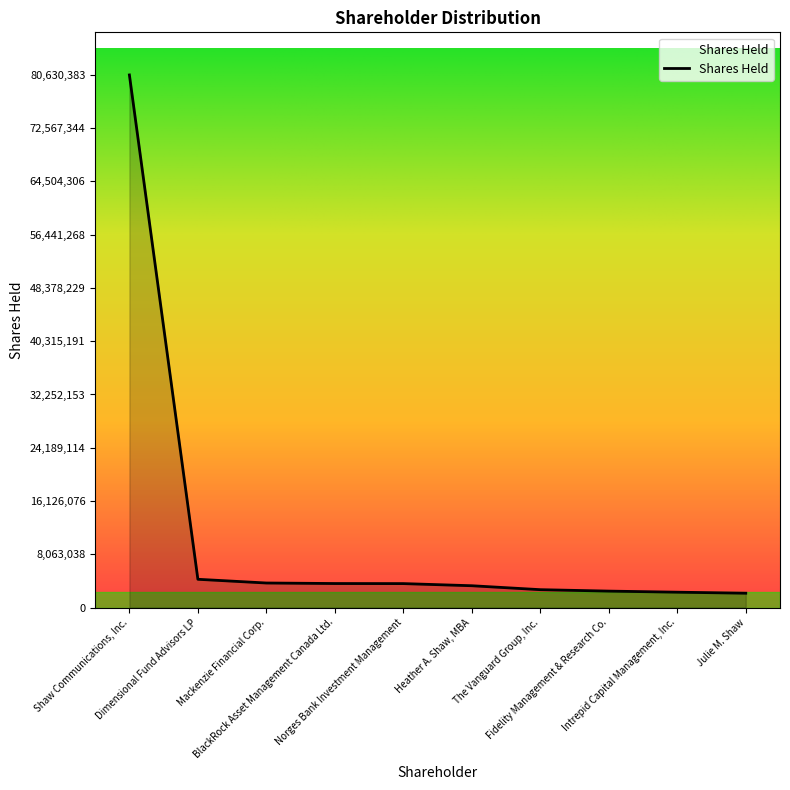

Where does the data first go above 3623063?

Shaw Communications, Inc.